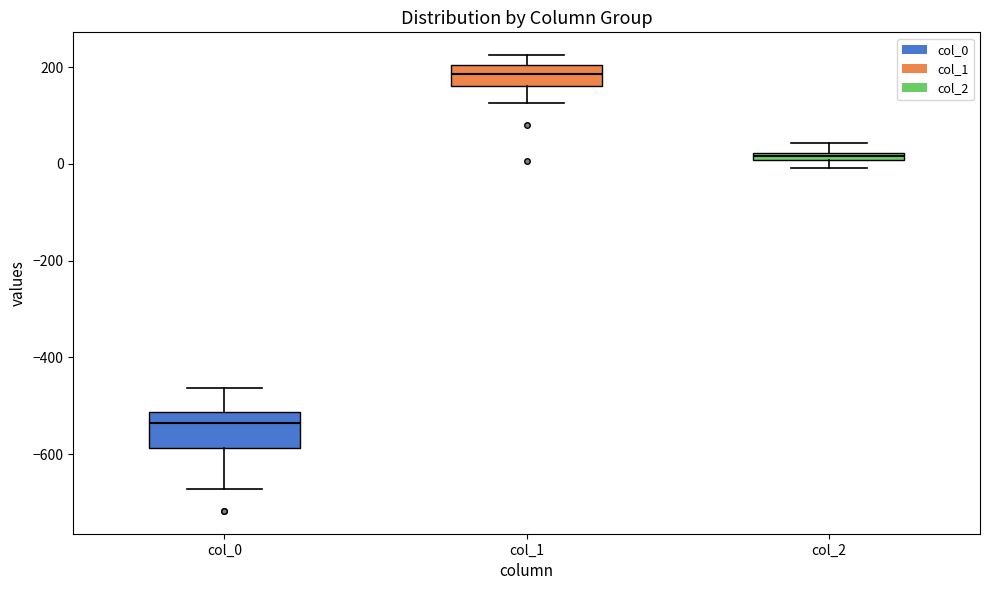

Which box is the tallest, from its lower edge to its upper edge?

col_0